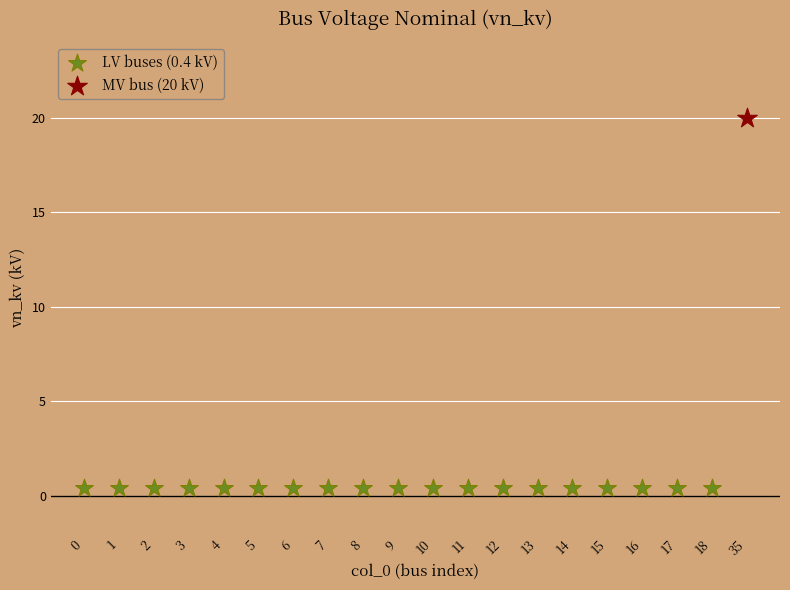

Which series contains the highest Y value?

MV bus (20 kV)